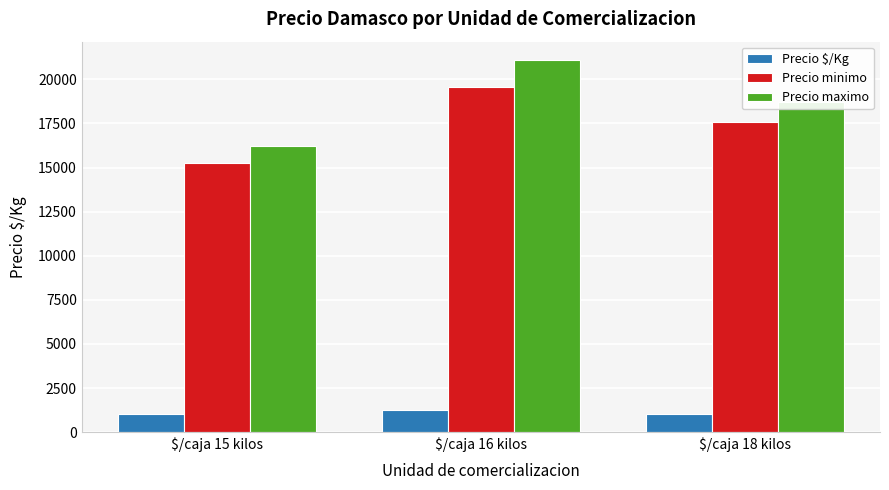

At how many categories does at least one series exceed 4920?

3